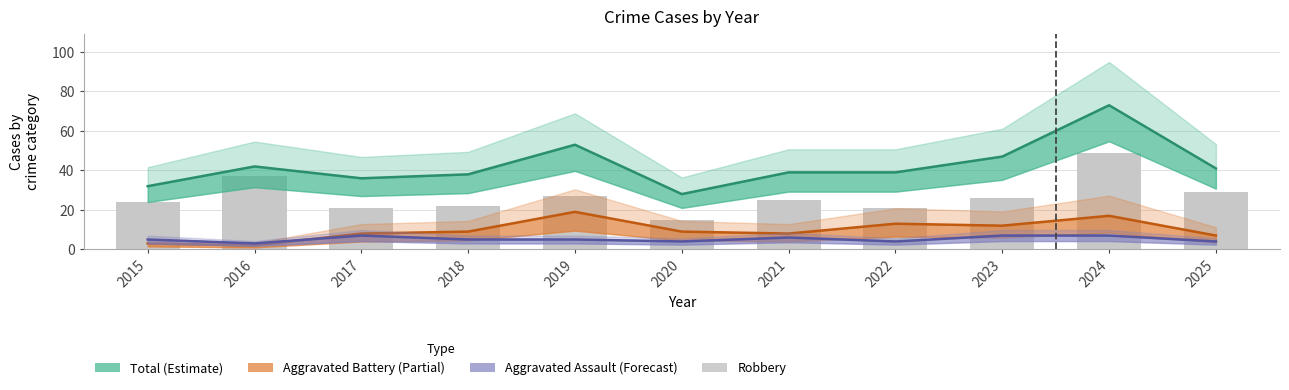

The Robbery series shows 37 at 2016. True or false?

True